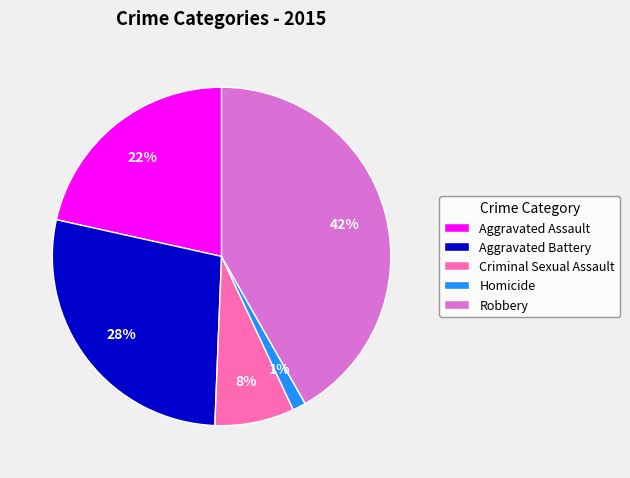

Is it true that Homicide is 1% of the pie?

True